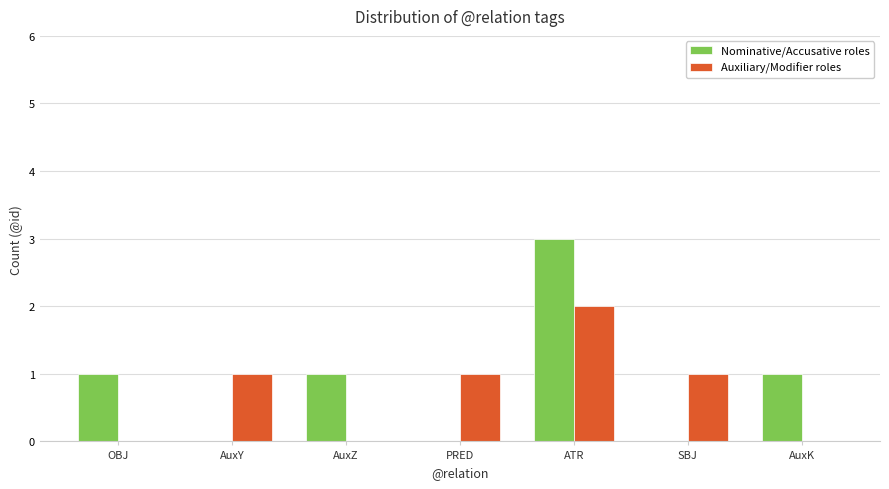

What are all the series names shown in the legend?

Nominative/Accusative roles, Auxiliary/Modifier roles